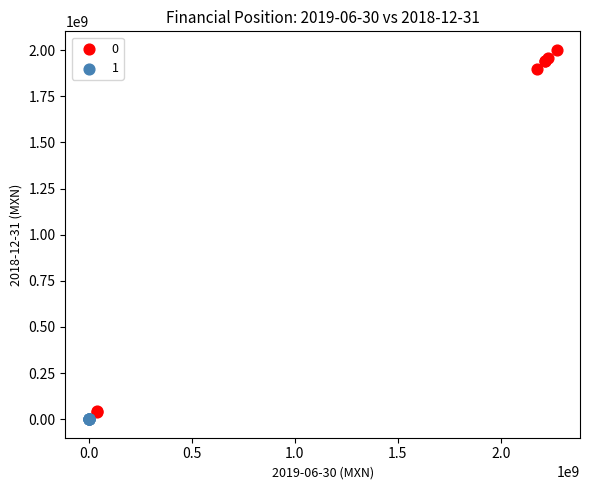

What are all the series names shown in the legend?

0, 1